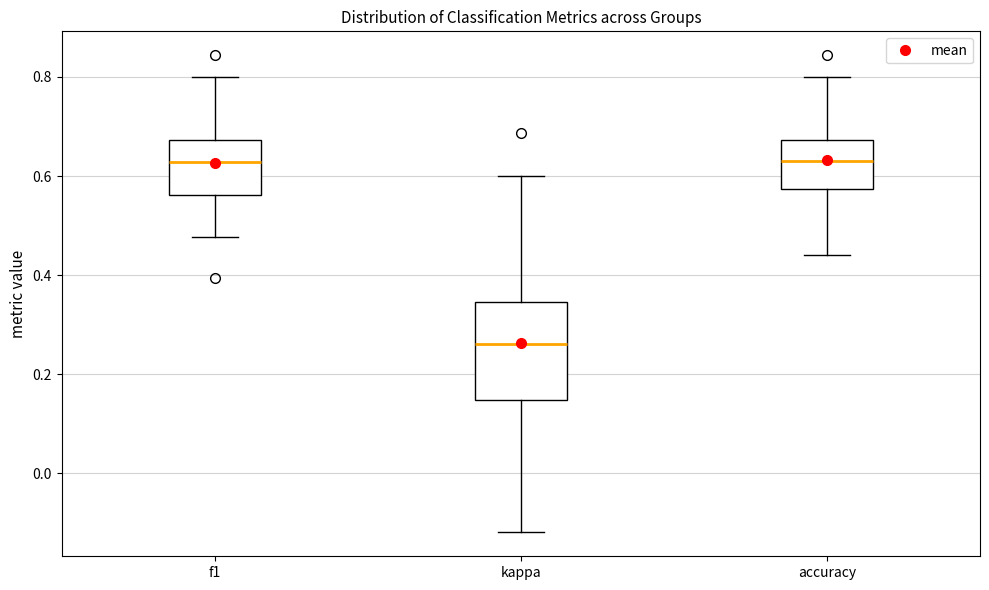

Which box's median line is the lowest?

kappa